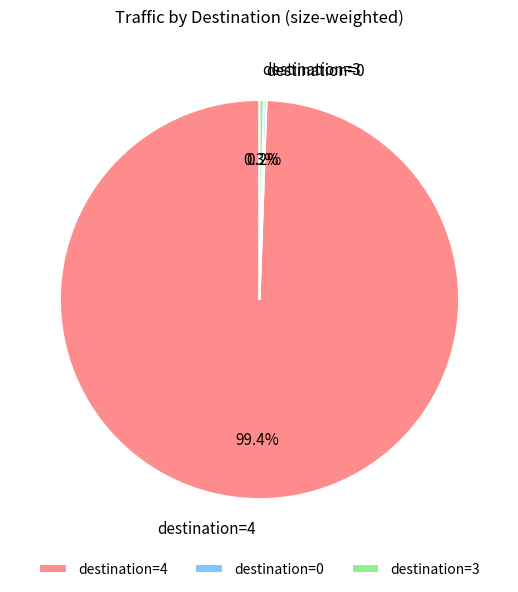

Which category accounts for the majority?

destination=4